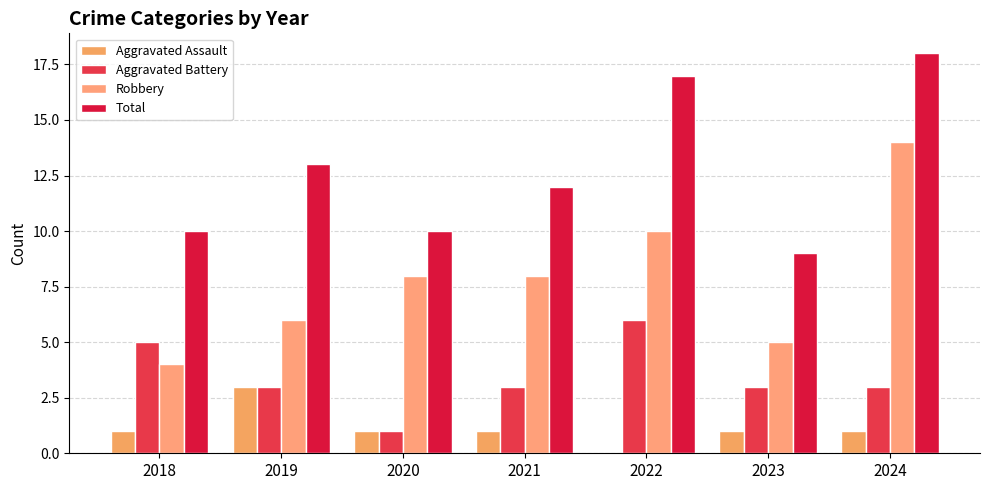

Between 2019 and 2020, which series saw the biggest shift?

Total